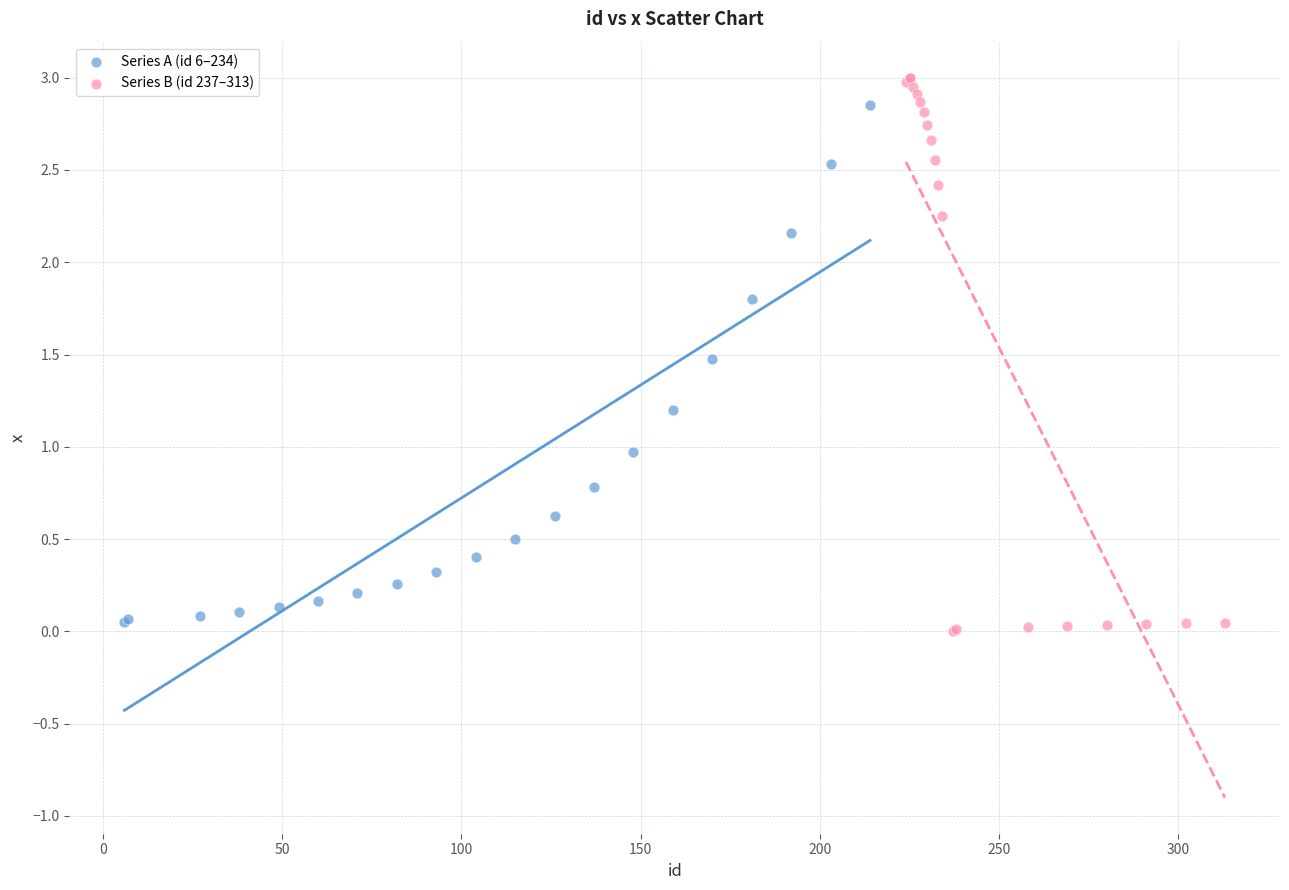

Which series has the largest Y range (max minus min)?

Series B (id 237–313)